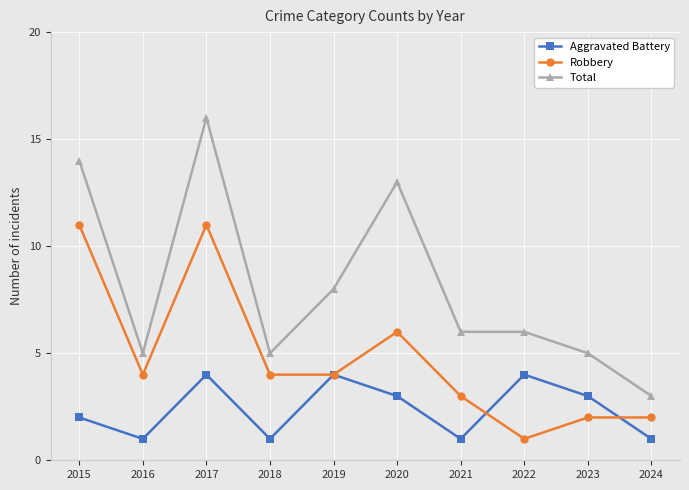

How many series are shown in this chart?

3